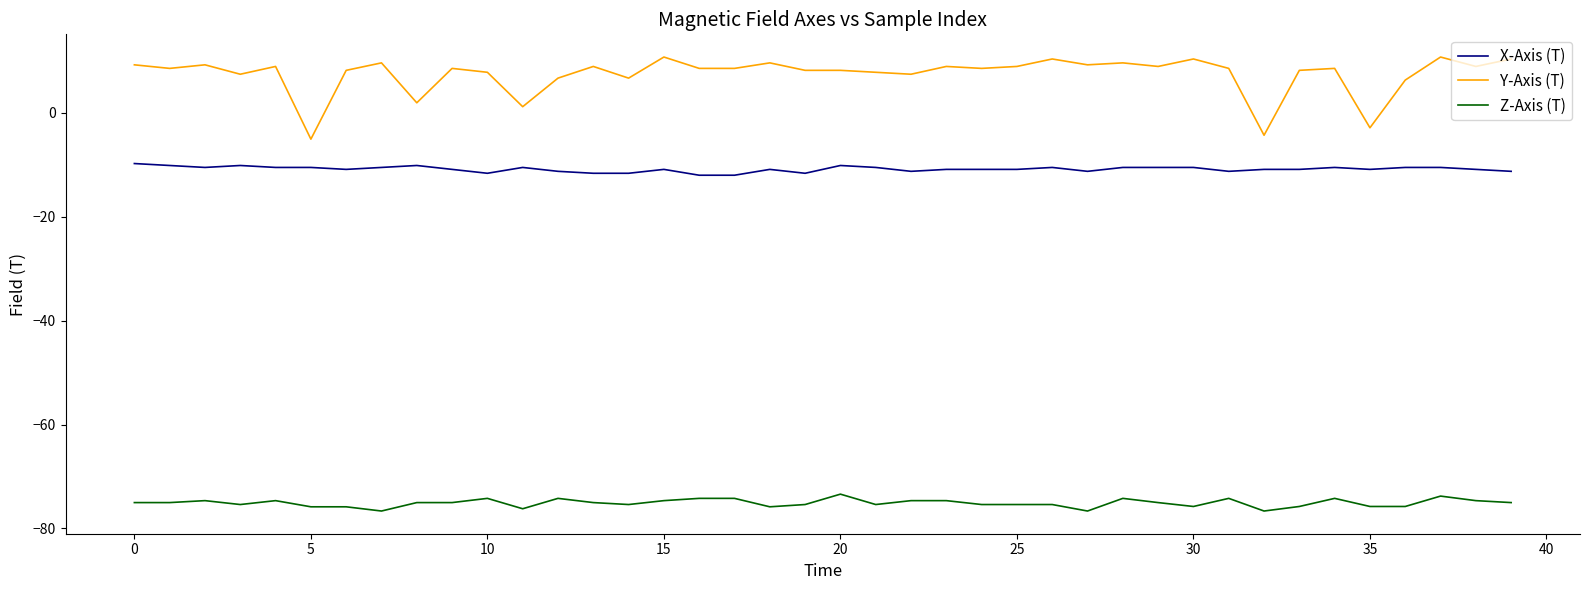

Which series has the largest range (max minus min)?

Y-Axis (T)